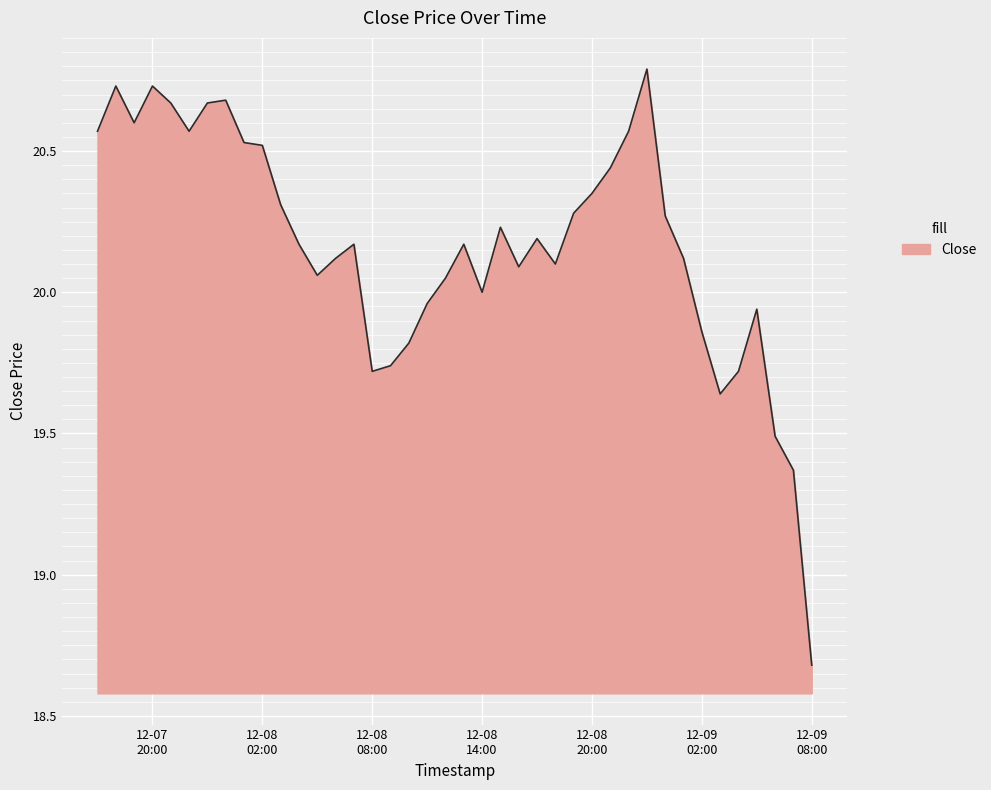

What is the difference between the maximum and minimum values?

2.1